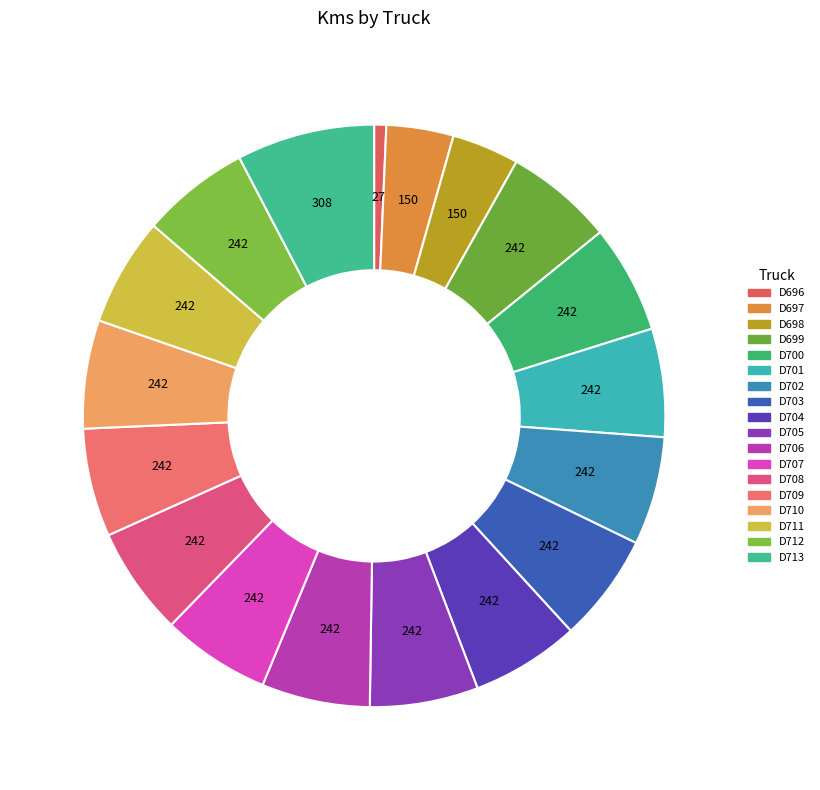

Which category has the biggest portion of the pie?

D713